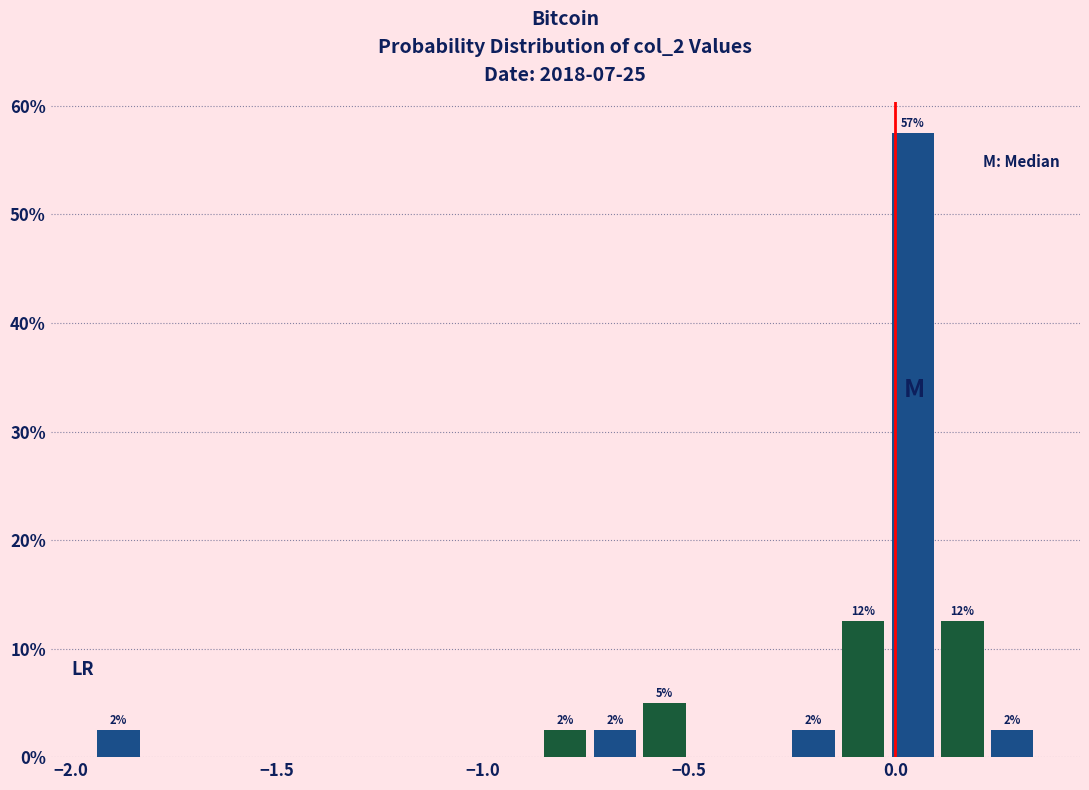

Read against the x-axis, roughly where is the centre of the tallest bar?

0.05